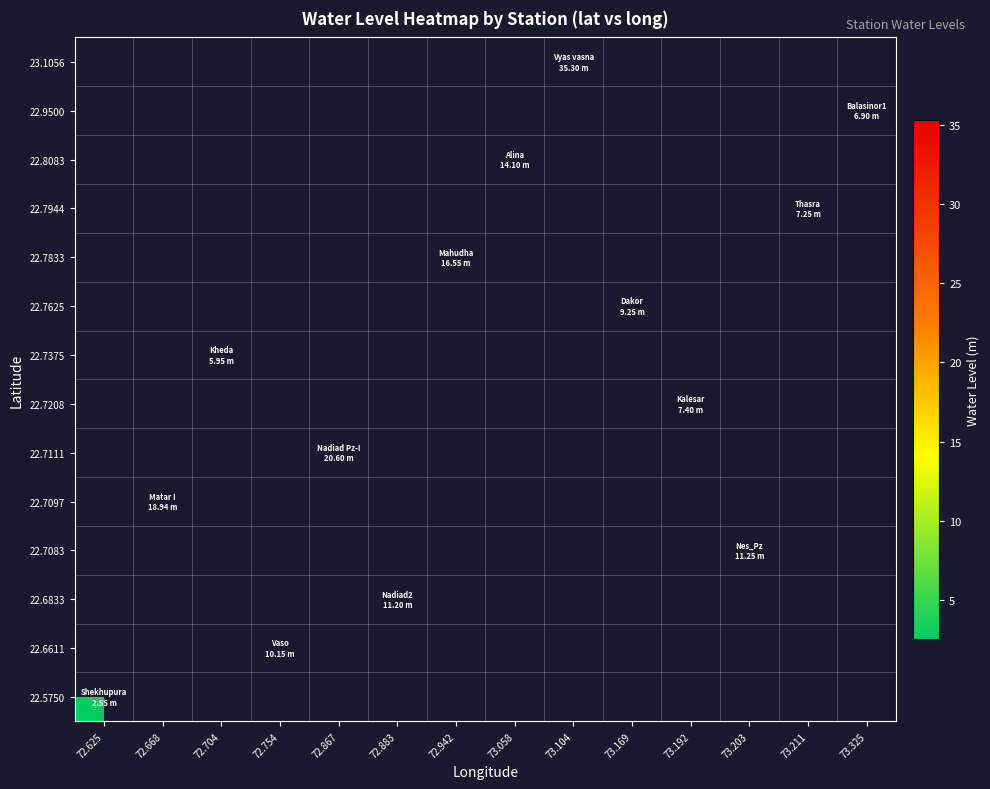

What is the minimum value shown in the chart?

2.5